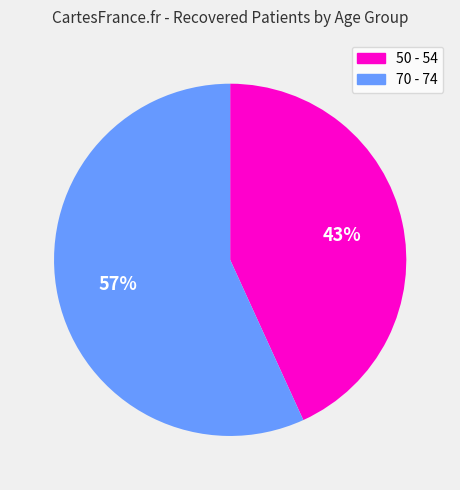

To the nearest percent, what portion does 50 - 54 represent?

43%